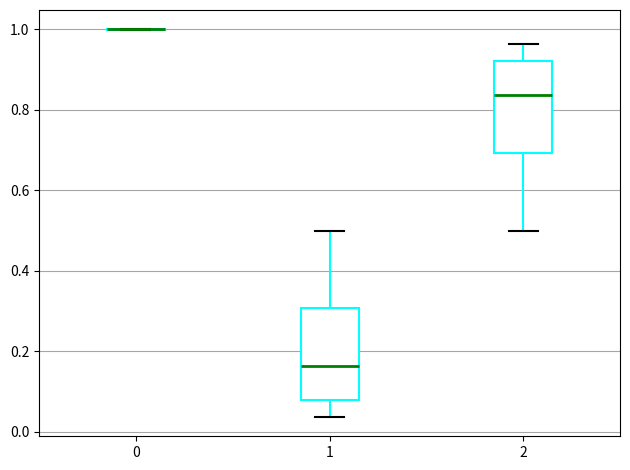

Reading left to right, transcribe this box plot: for each box, give where its median line is, the range the box spans, and where its two whiskers end, as read against the y-axis. The values are not printed on the chart, so give them approximately, as read against the axis.

0: box collapsed to a line at 1.00, whiskers 1.00 to 1.00
1: median 0.16, box 0.08 to 0.30, whiskers 0.04 to 0.50
2: median 0.84, box 0.70 to 0.92, whiskers 0.50 to 0.96